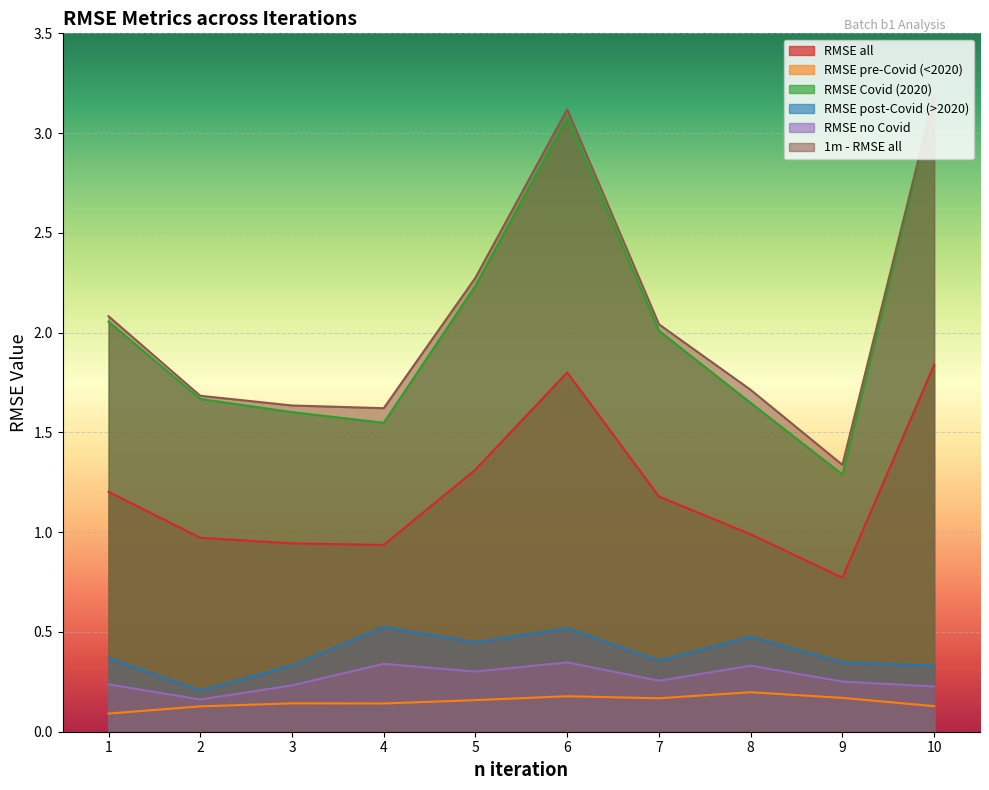

Between 1 and 5, which series saw the biggest shift?

1m - RMSE all